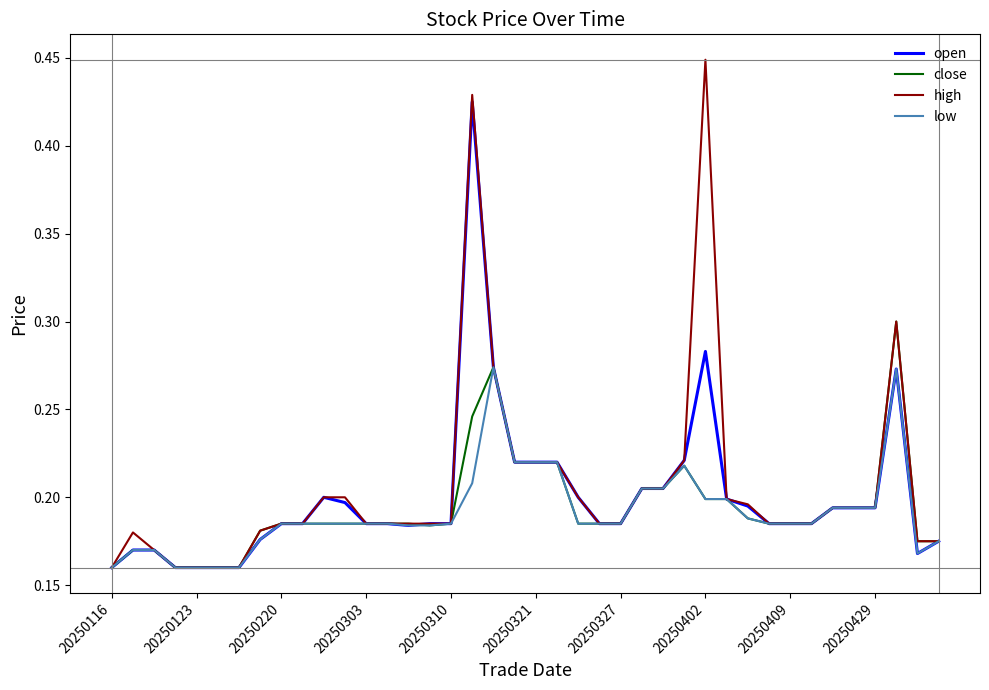

Rank the series by their maximum value, from lowest to highest.

low, close, open, high